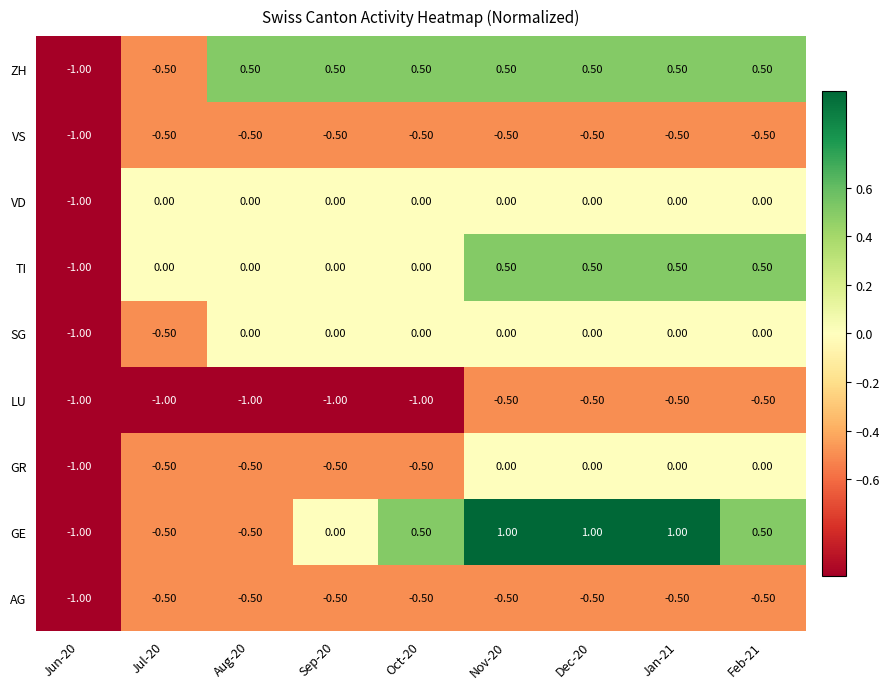

What is the difference between the maximum and minimum values in the GE series?

2.0